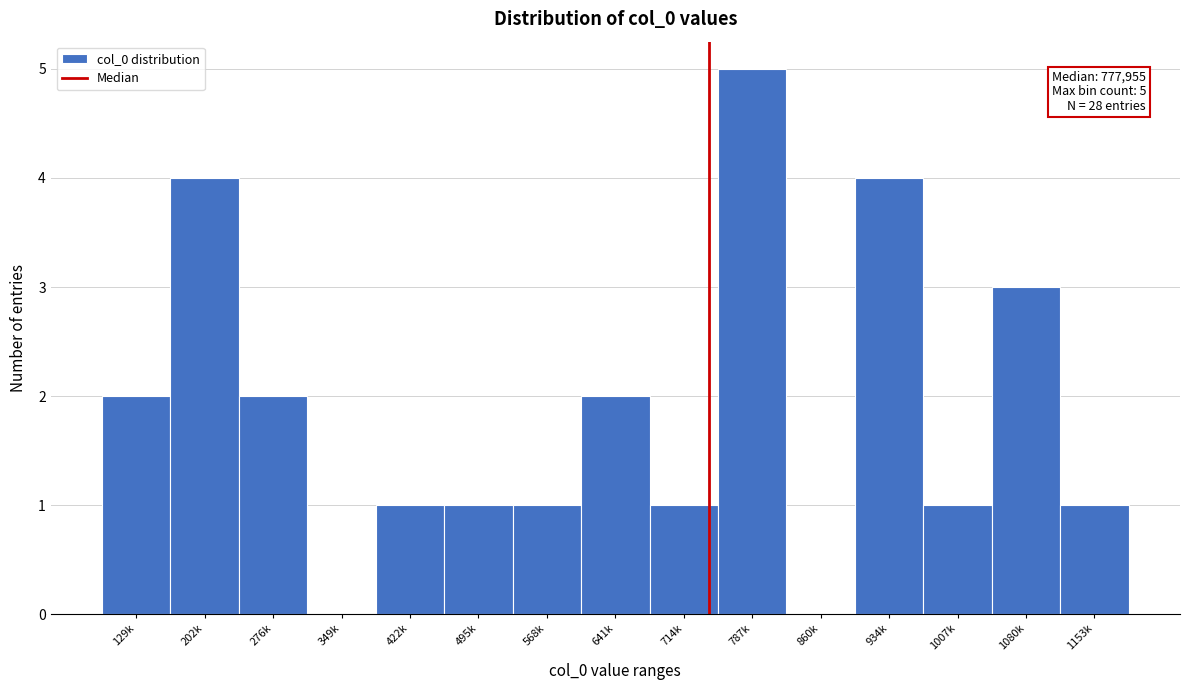

Approximately how many times larger is the value at 641k compared to 1007k?

2.0